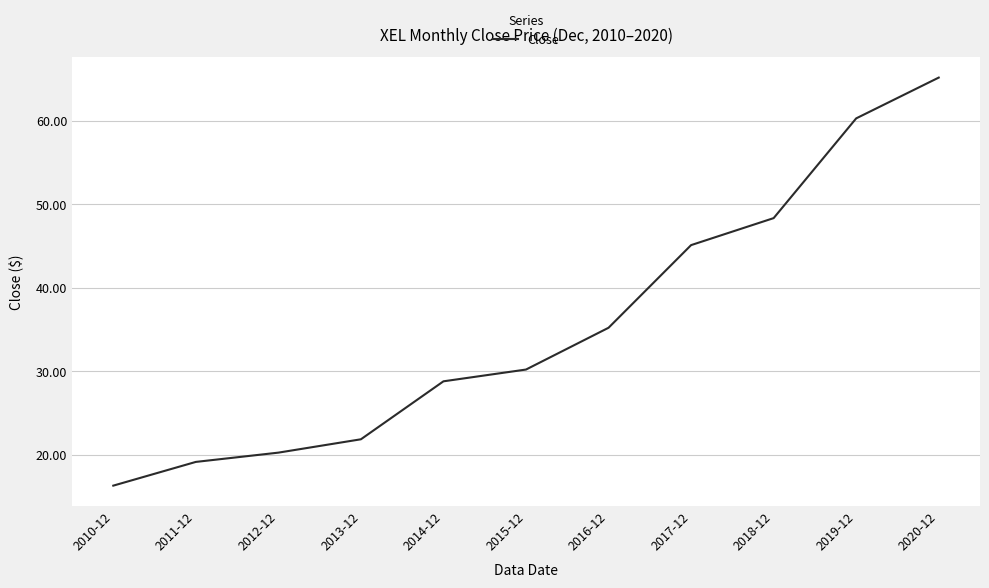

What position from the right is 2012-12?

9